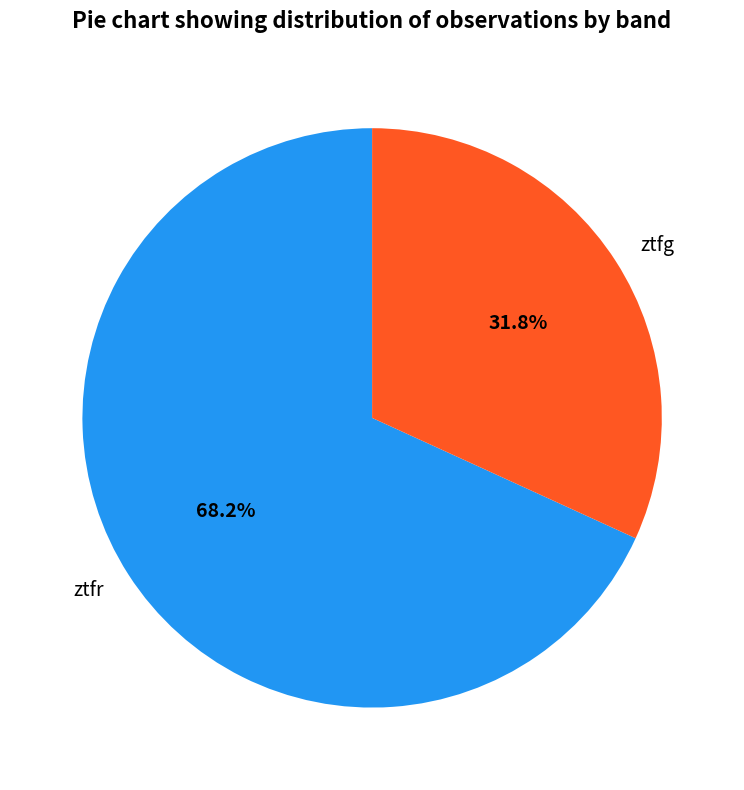

How many segments does this pie chart have?

2